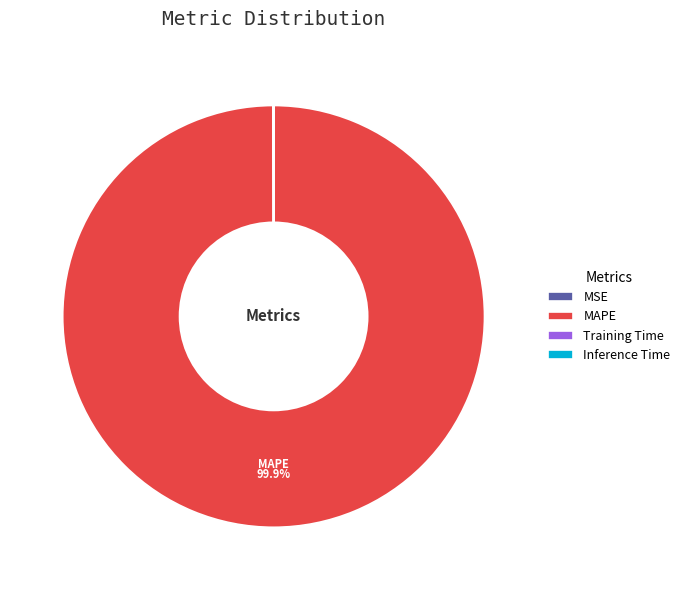

What is the majority slice?

MAPE